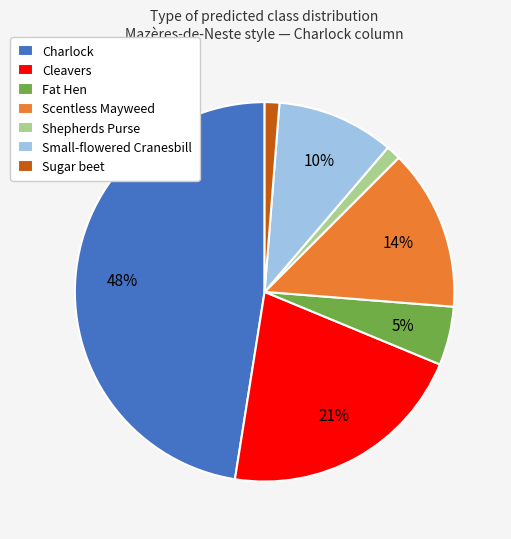

Which has a higher value, Charlock or Scentless Mayweed?

Charlock